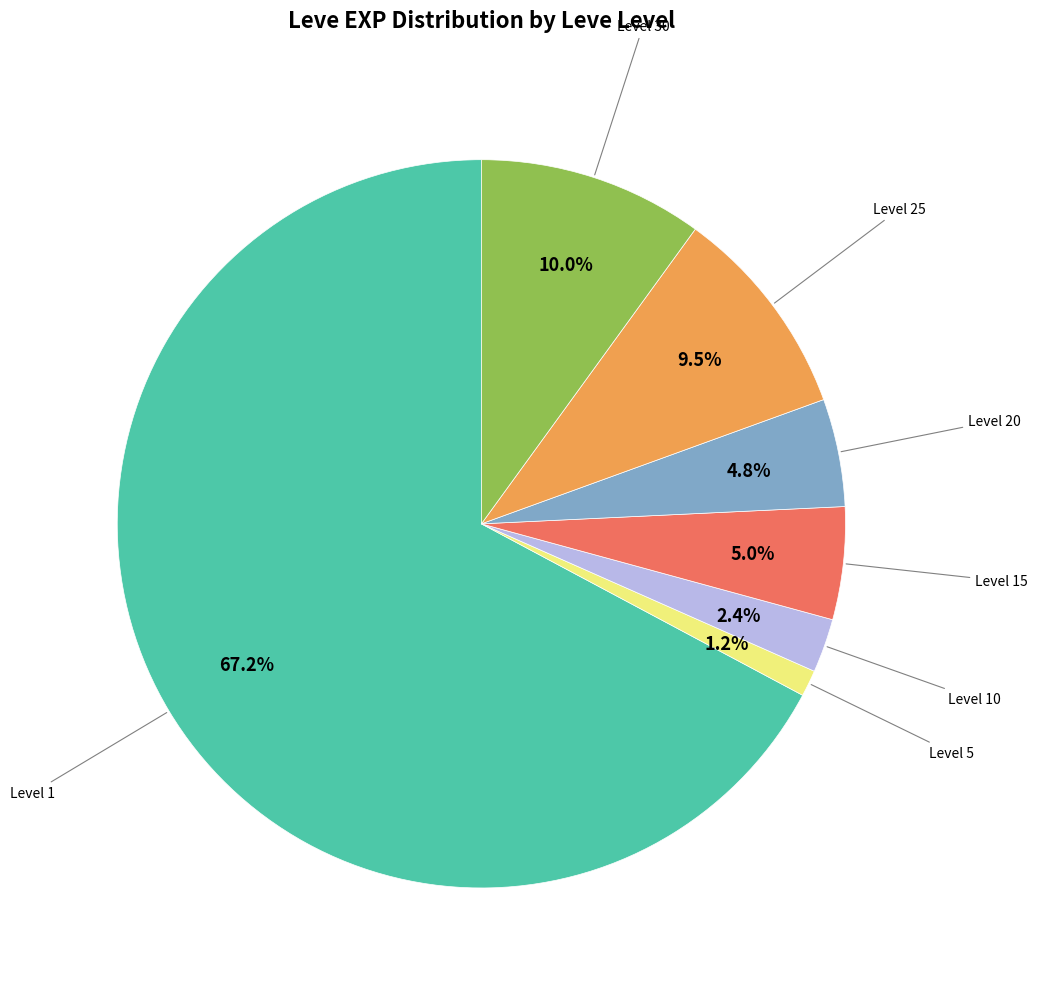

Is there a majority slice in this chart?

Yes